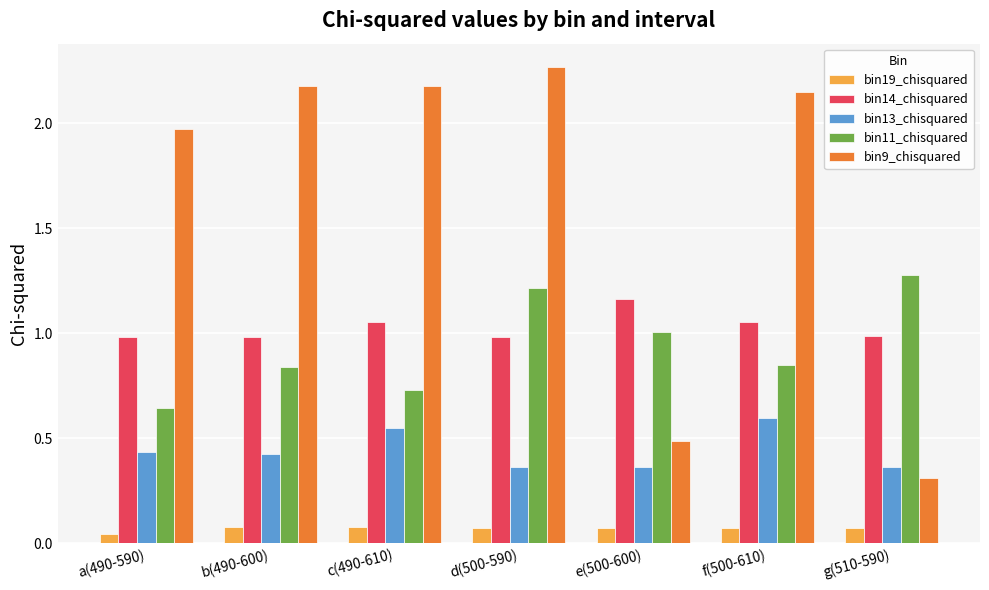

Rank the series by their maximum value, from lowest to highest.

bin19_chisquared, bin13_chisquared, bin14_chisquared, bin11_chisquared, bin9_chisquared